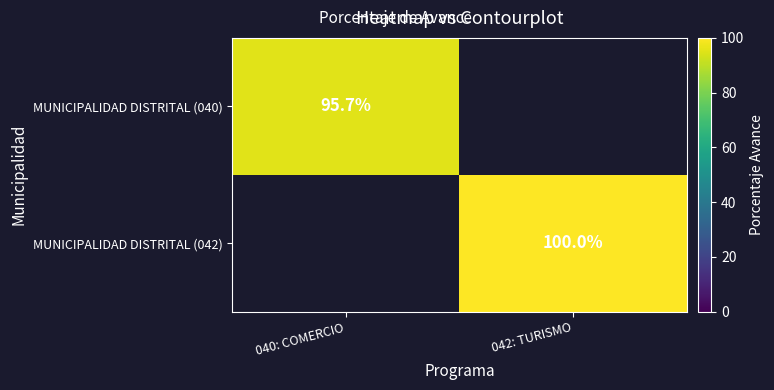

True or false: MUNICIPALIDAD DISTRITAL (042) has a value of 100.0 at 042: TURISMO.

True